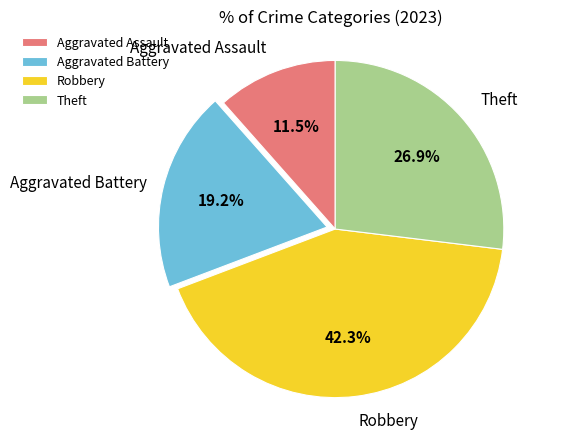

To the nearest percent, what is the difference between the Aggravated Assault and Theft slice percentages?

15%